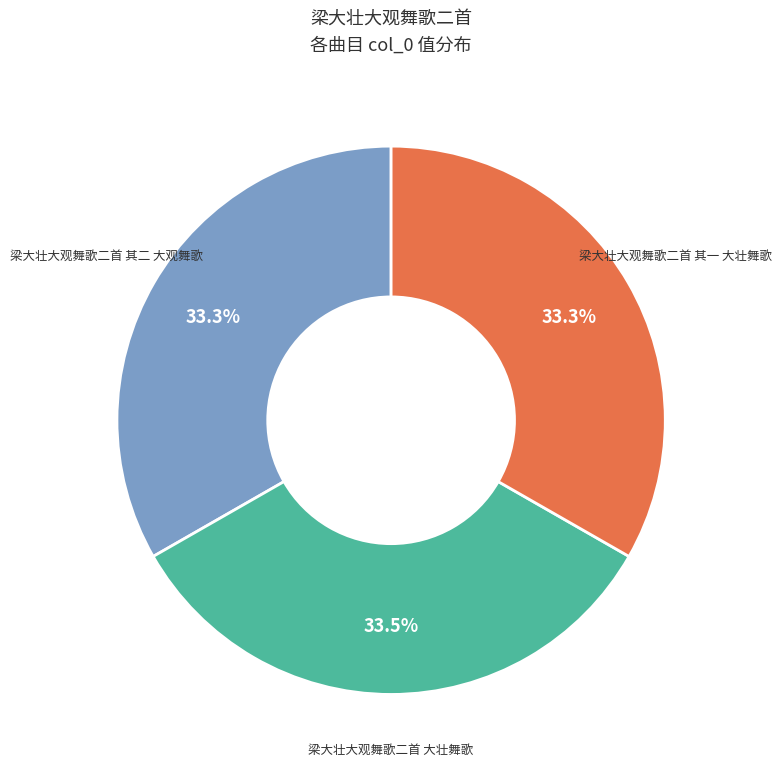

Is 梁大壮大观舞歌二首 大壮舞歌 the majority of the pie?

No